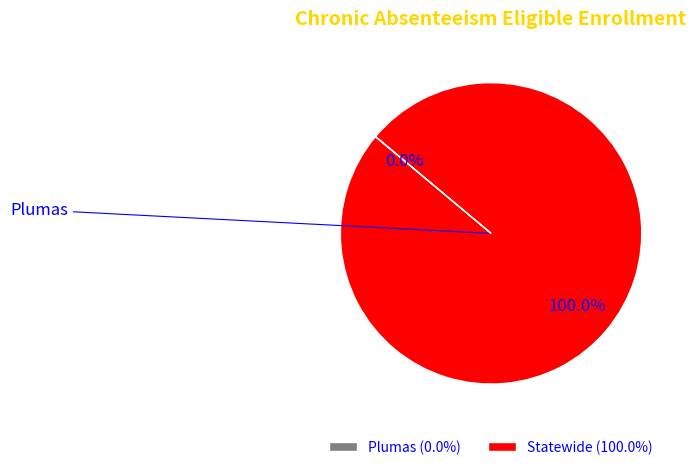

To the nearest percent, what portion does Statewide represent?

100%